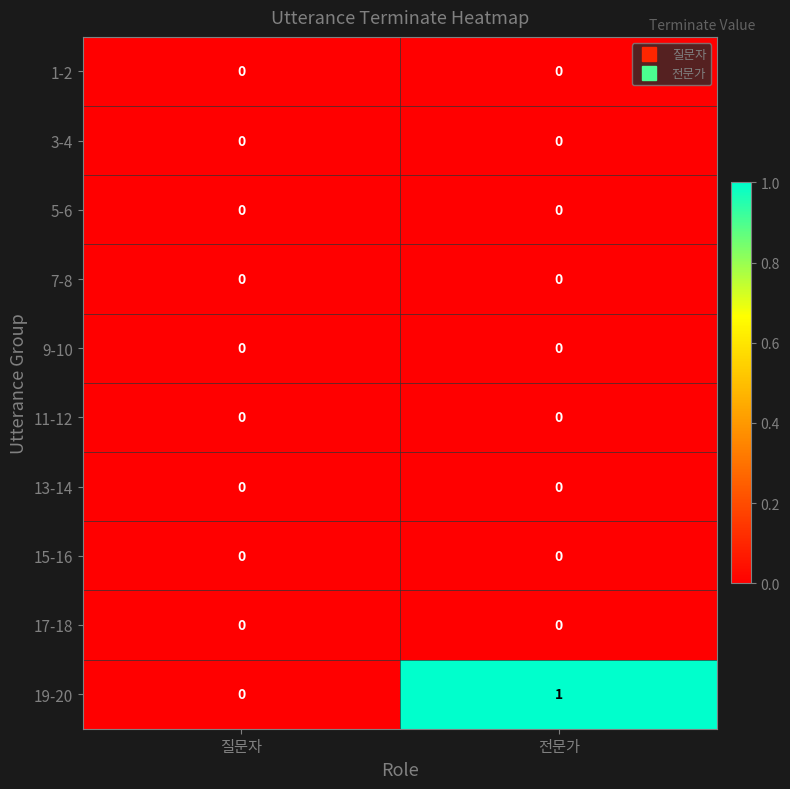

Reading left to right, list all the values displayed in this chart.

1-2: 질문자=0	전문가=0
3-4: 질문자=0	전문가=0
5-6: 질문자=0	전문가=0
7-8: 질문자=0	전문가=0
9-10: 질문자=0	전문가=0
11-12: 질문자=0	전문가=0
13-14: 질문자=0	전문가=0
15-16: 질문자=0	전문가=0
17-18: 질문자=0	전문가=0
19-20: 질문자=0	전문가=1